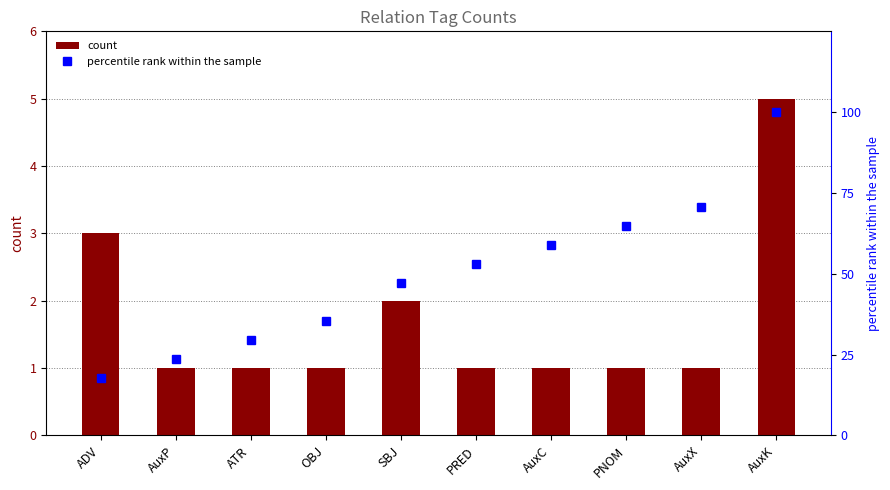

Is it true that percentile rank within the sample equals 24.7 at PNOM?

False